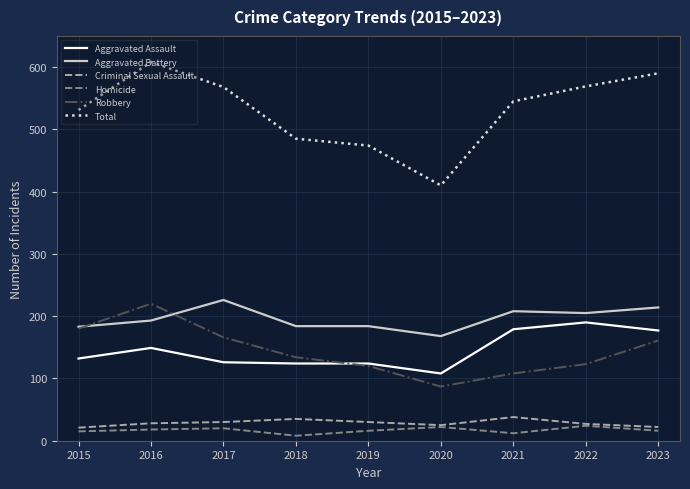

Is it true that Aggravated Battery equals 51 at 2017?

False